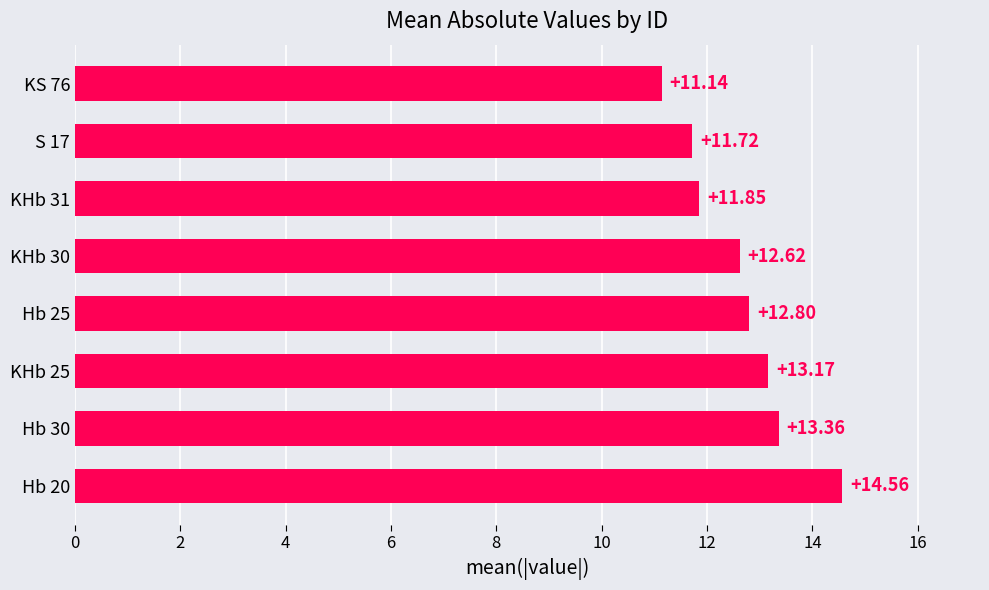

Rank the categories by value from lowest to highest.

KS 76, S 17, KHb 31, KHb 30, Hb 25, KHb 25, Hb 30, Hb 20